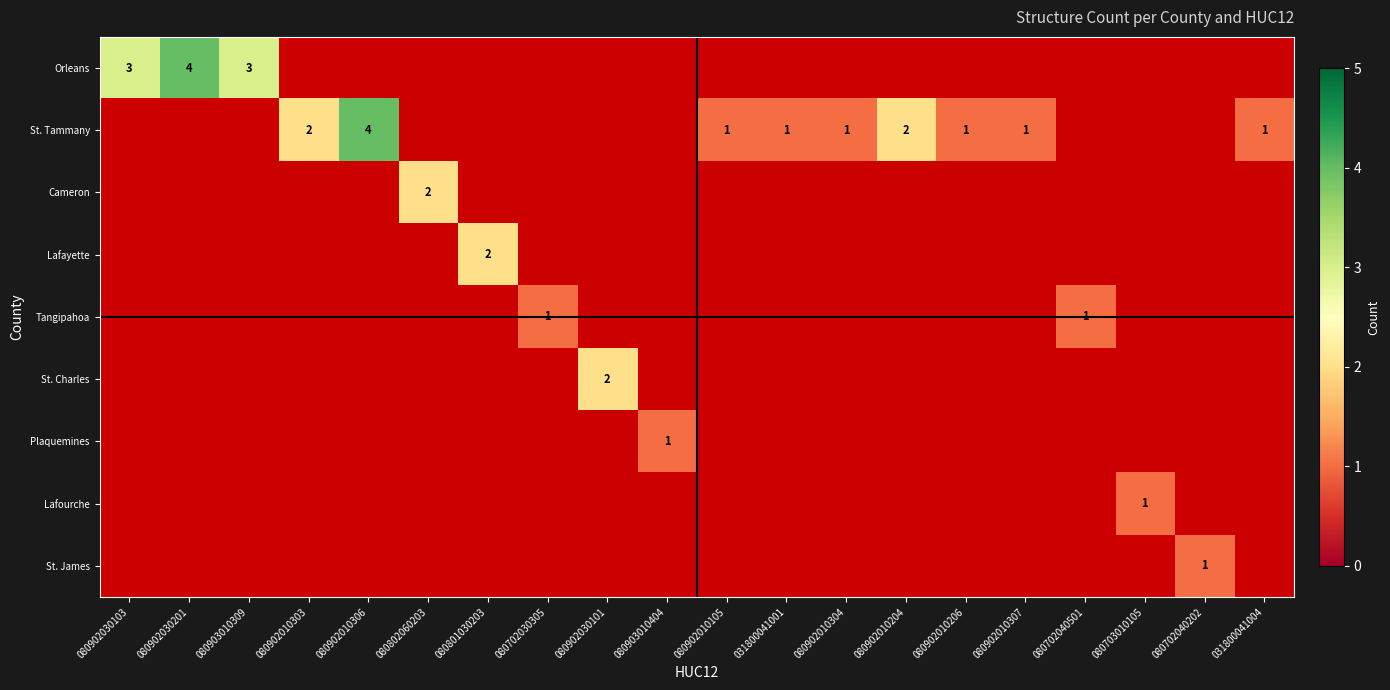

The value of Cameron at 080802060203 is 2. True or false?

True